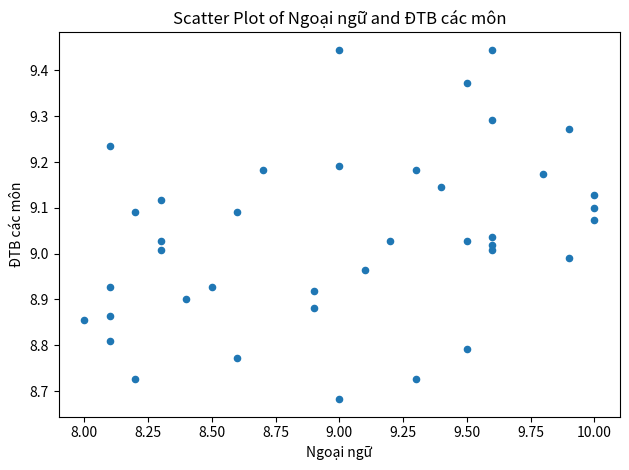

What is the range of X values (max minus min)?

2.0